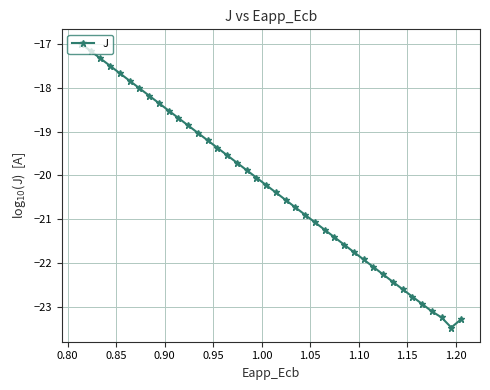

What is the difference between the maximum and minimum values?

6.5